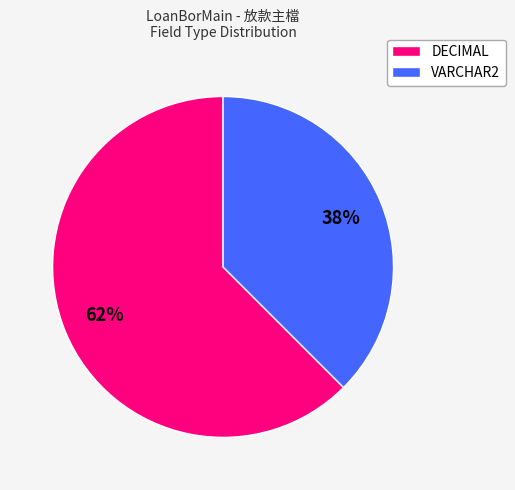

The VARCHAR2 slice represents 28% of the pie. True or false?

False